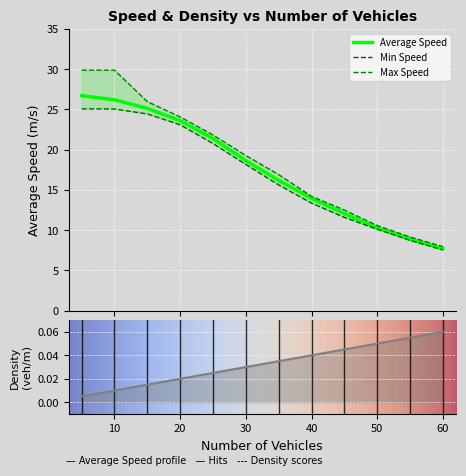

True or false: Density and Minimum Average Speed intersect in this chart.

False